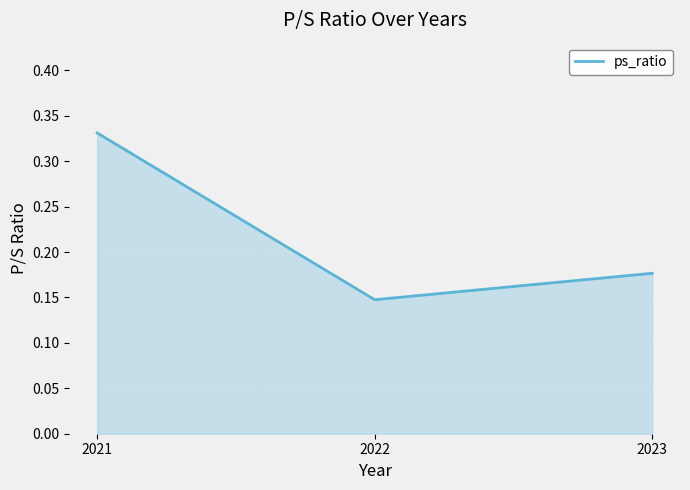

How many distinct data groups are displayed?

1